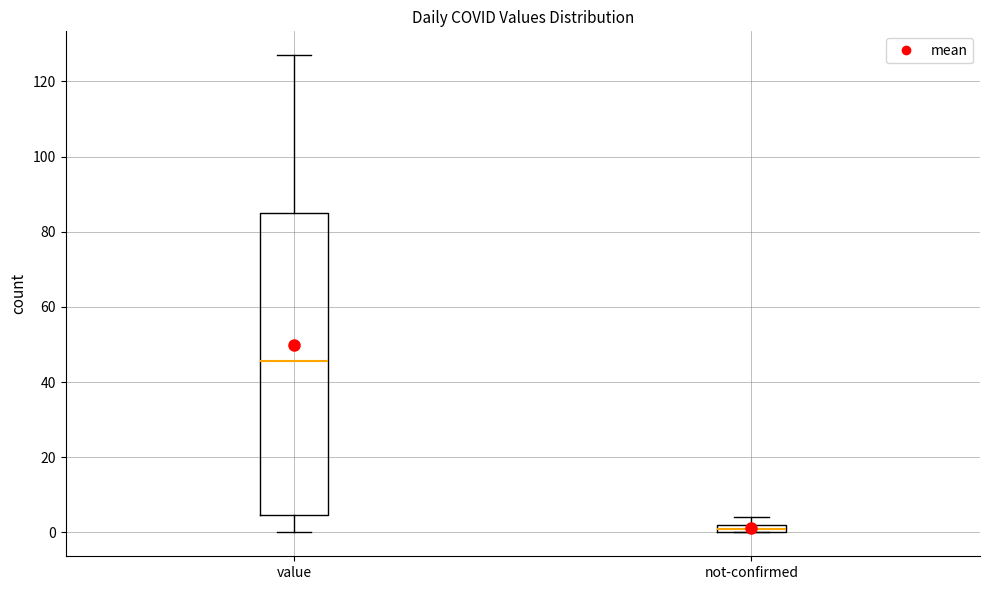

Which box has the lowest median line?

not-confirmed